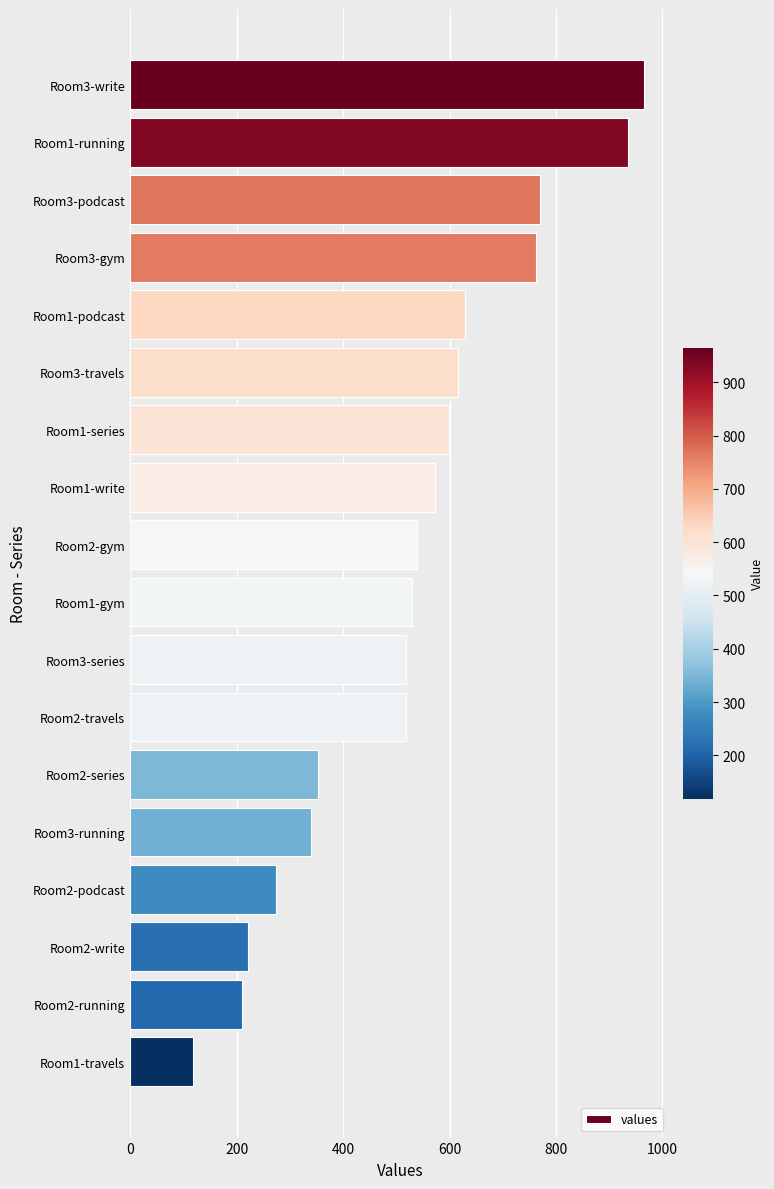

What is the change in value from Room1-running to Room3-series?

-416